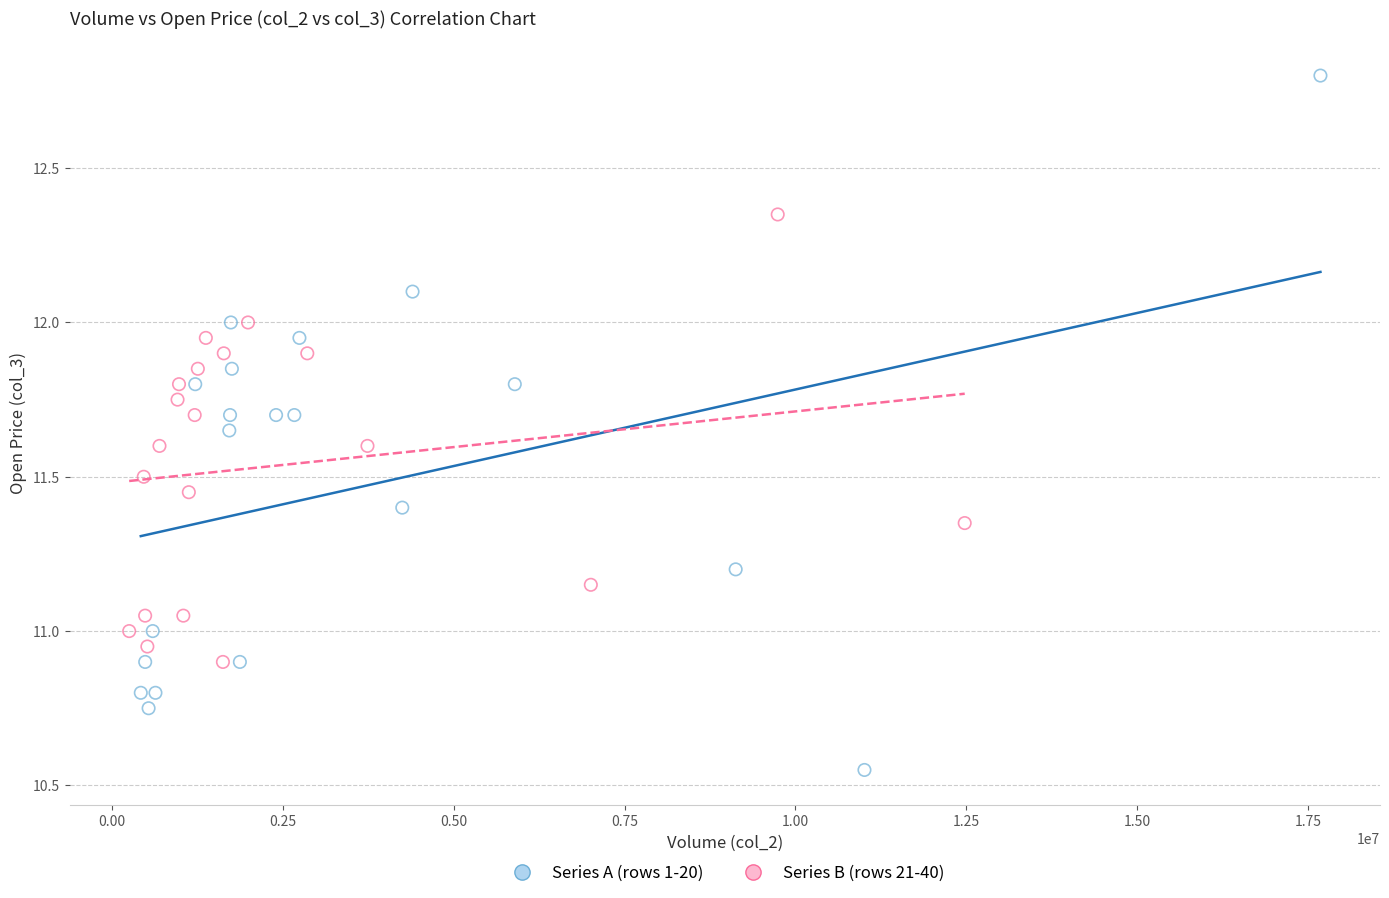

Which series has the widest spread of Y values?

Series A (rows 1-20)